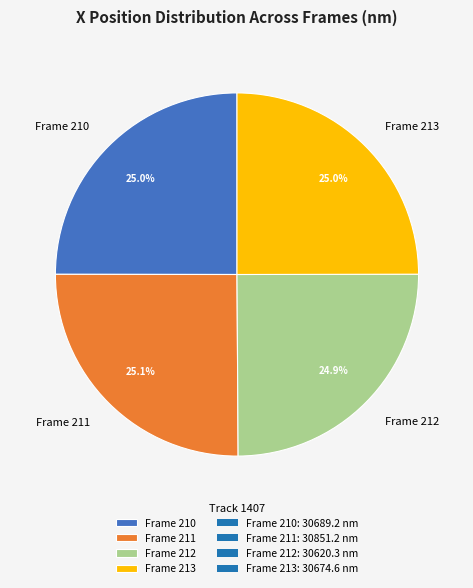

How many segments does this pie chart have?

4